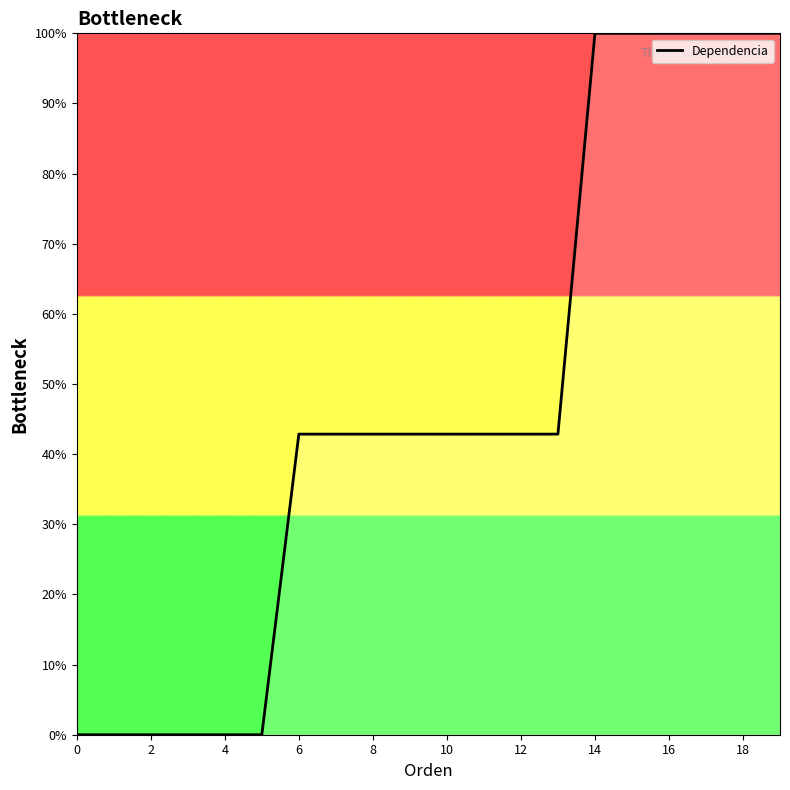

What is the greatest value displayed?

100.0